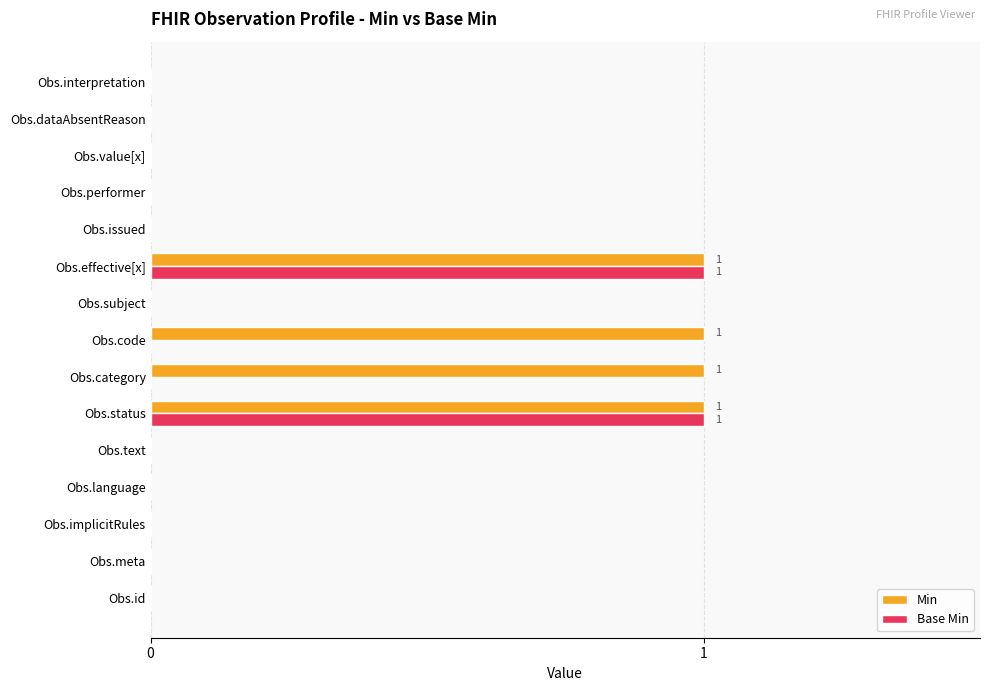

Is the value of Base Min at Obs.id greater than the value of Min at Obs.code?

No